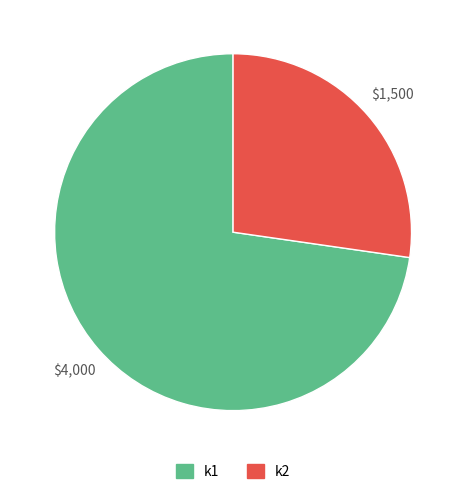

What is the ratio of the value at k1 to the value at k2?

2.7